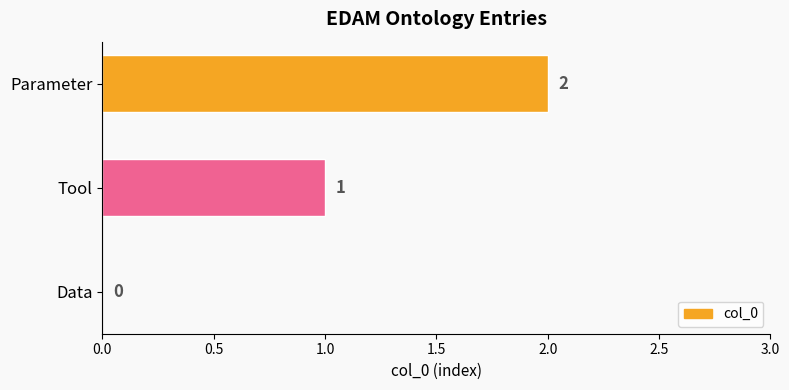

True or false: the data shows 3 at Parameter.

False